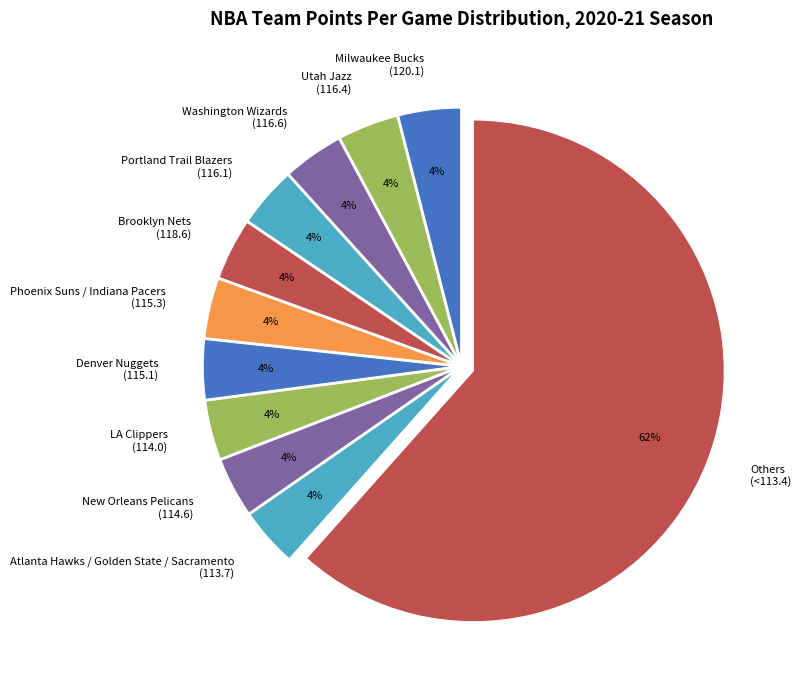

To the nearest percent, what portion does Denver Nuggets (115.1) represent?

4%